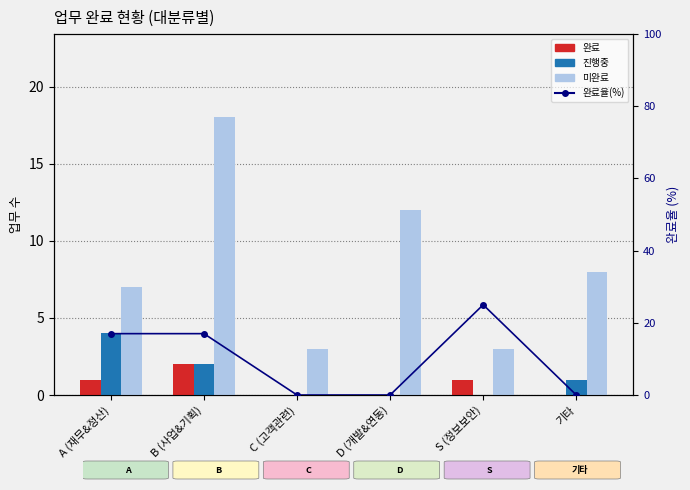

Reading right to left, list all the values displayed in this chart.

완료: 0	1	0	0	2	1
진행중: 1	0	0	0	2	4
미완료: 8	3	12	3	18	7
완료율(%): 0	25	0	0	17	17